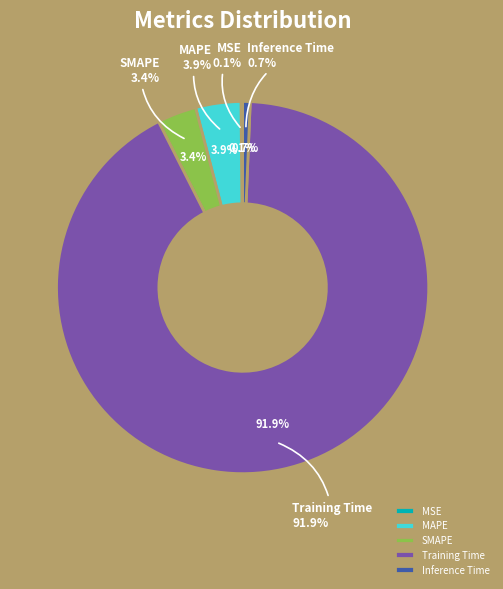

To the nearest percent, what is the difference between the SMAPE and Inference Time slice percentages?

3%